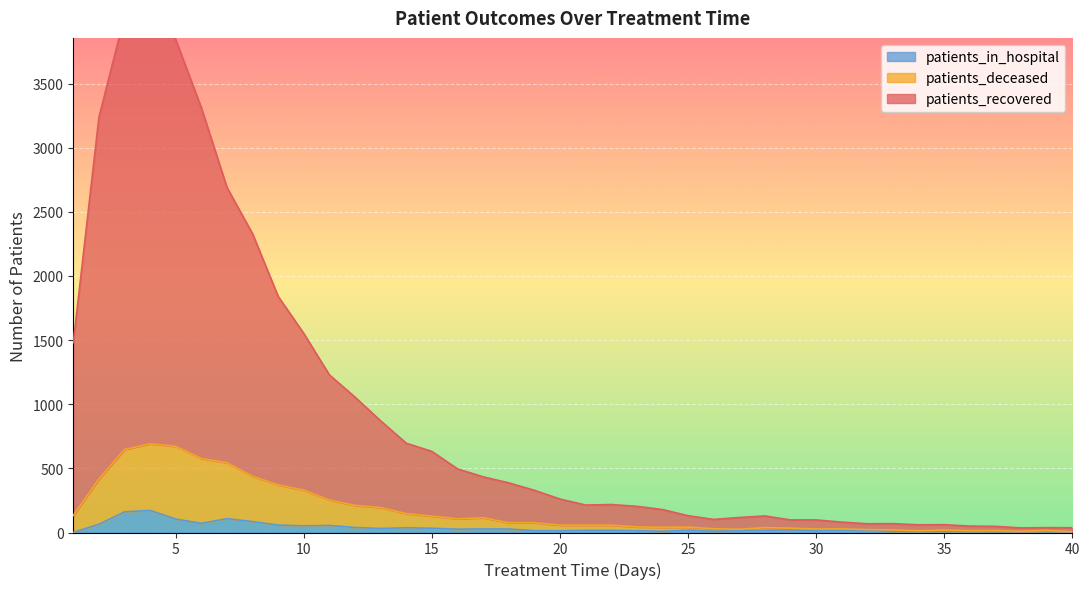

True or false: patients_deceased and patients_recovered cross at least once.

False